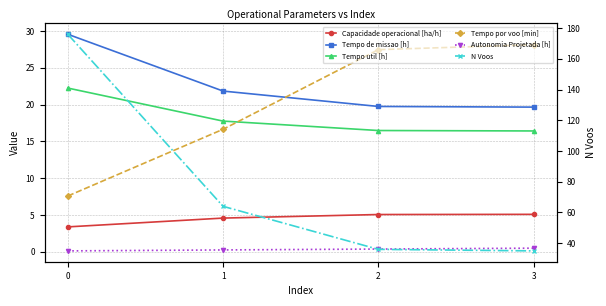

Count the Autonomia Projetada [h] values in the range 0 to 1.

4